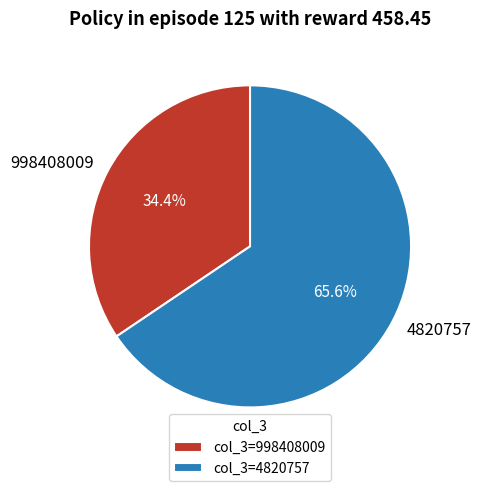

What is the total percentage of 4820757 and 998408009?

100.0%